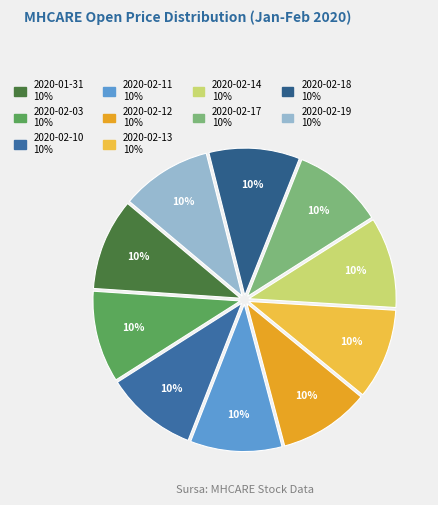

How many slices are in this pie chart?

10